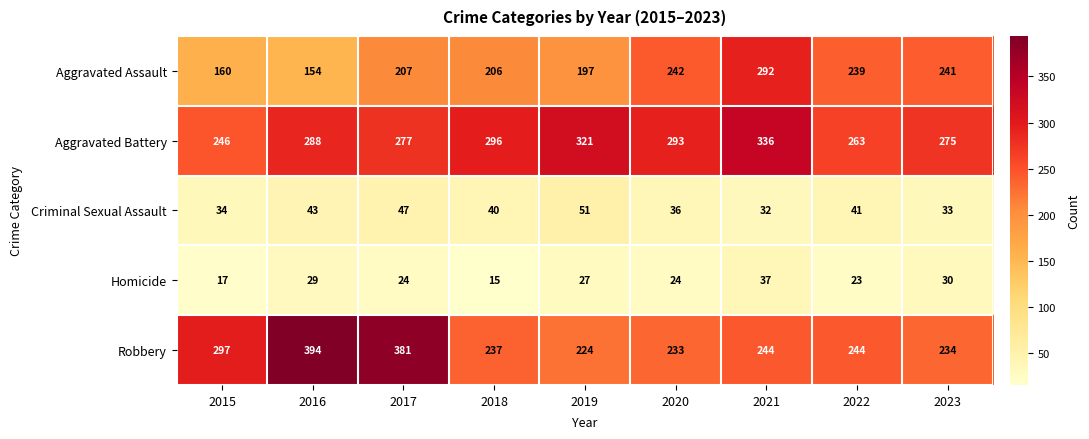

Count the number of data series in this chart.

5